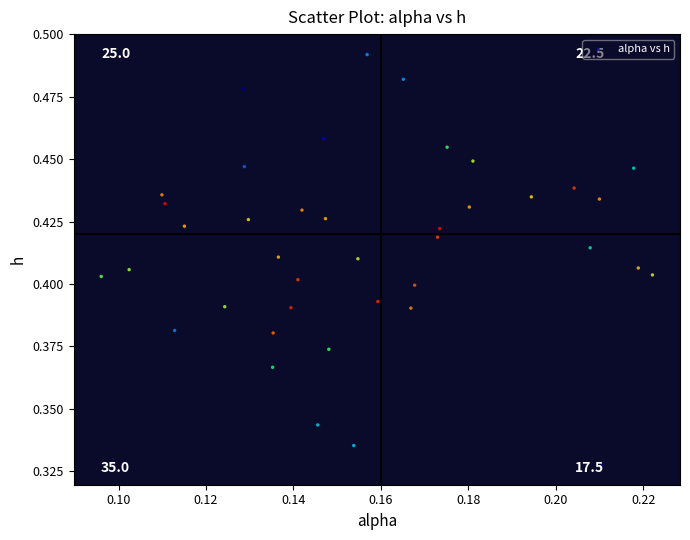

How many points are shown in the scatter plot?

40